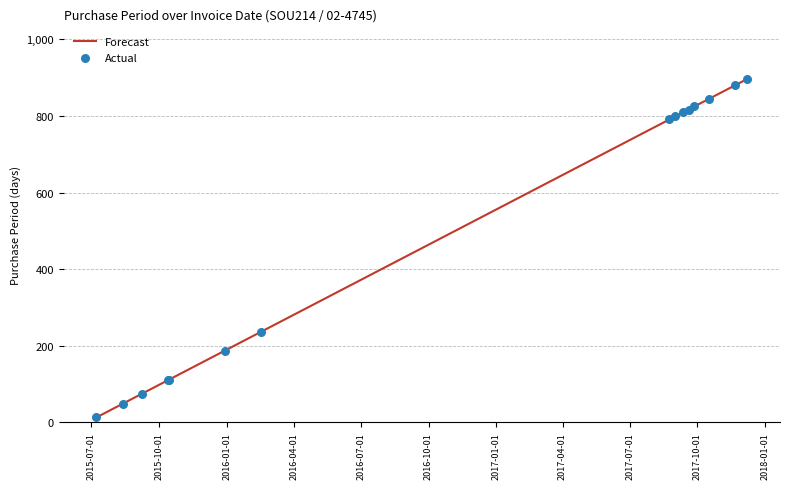

What is the maximum value shown in the chart?

897